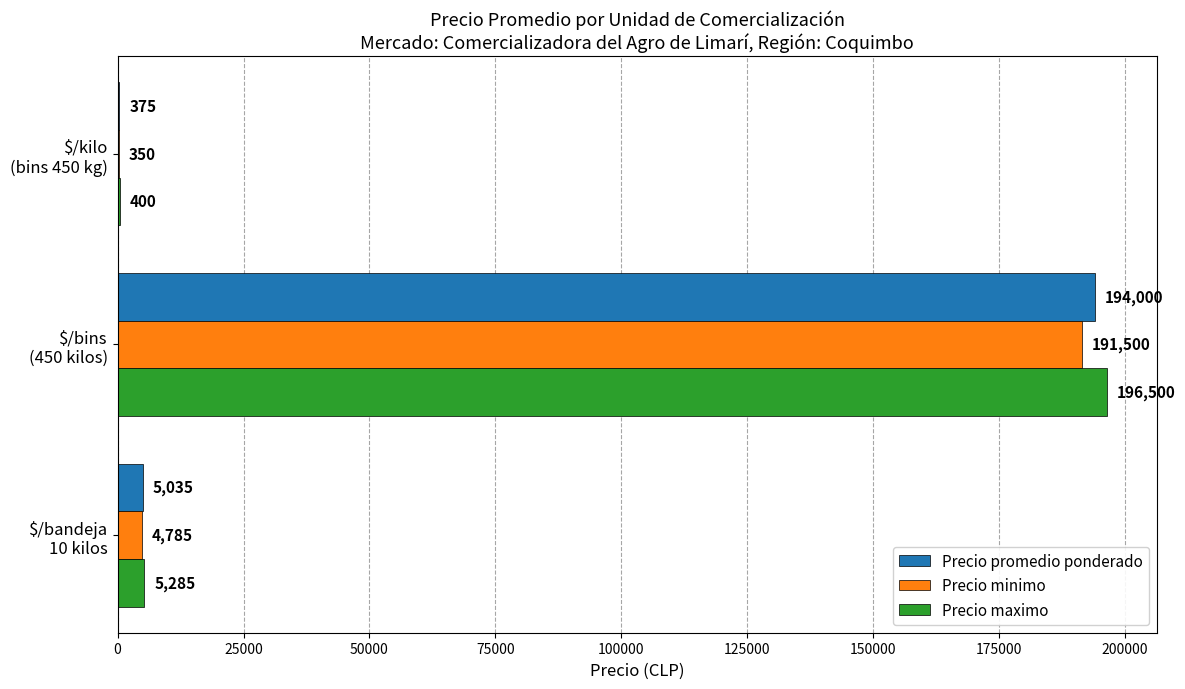

Which series has the largest total across all categories?

Precio maximo